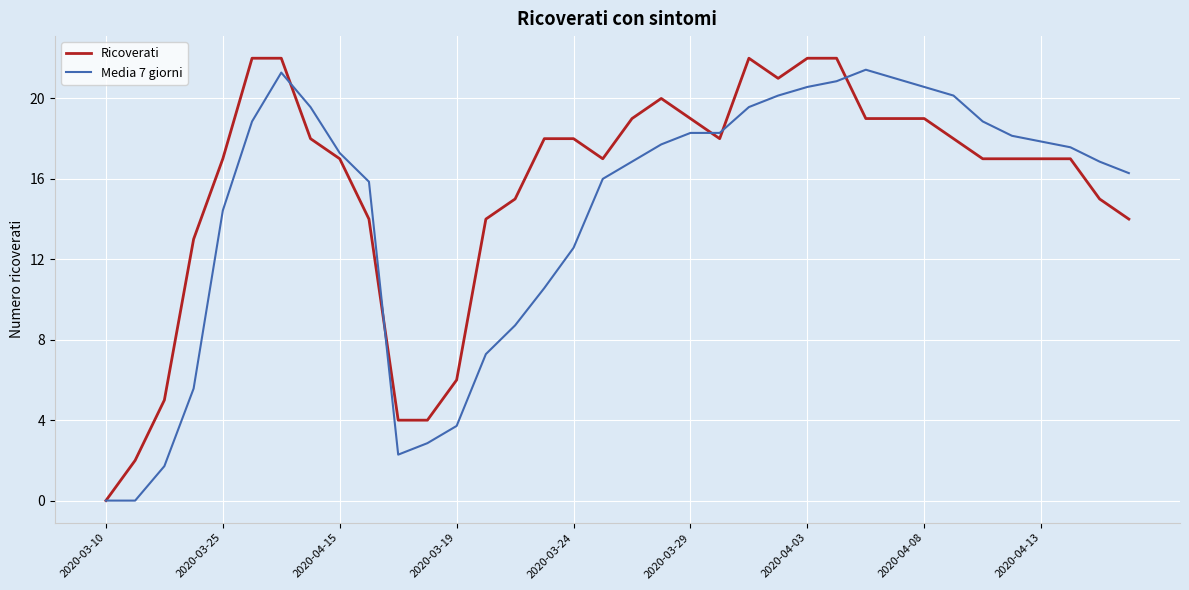

What is the highest value of the Ricoverati series?

22.0